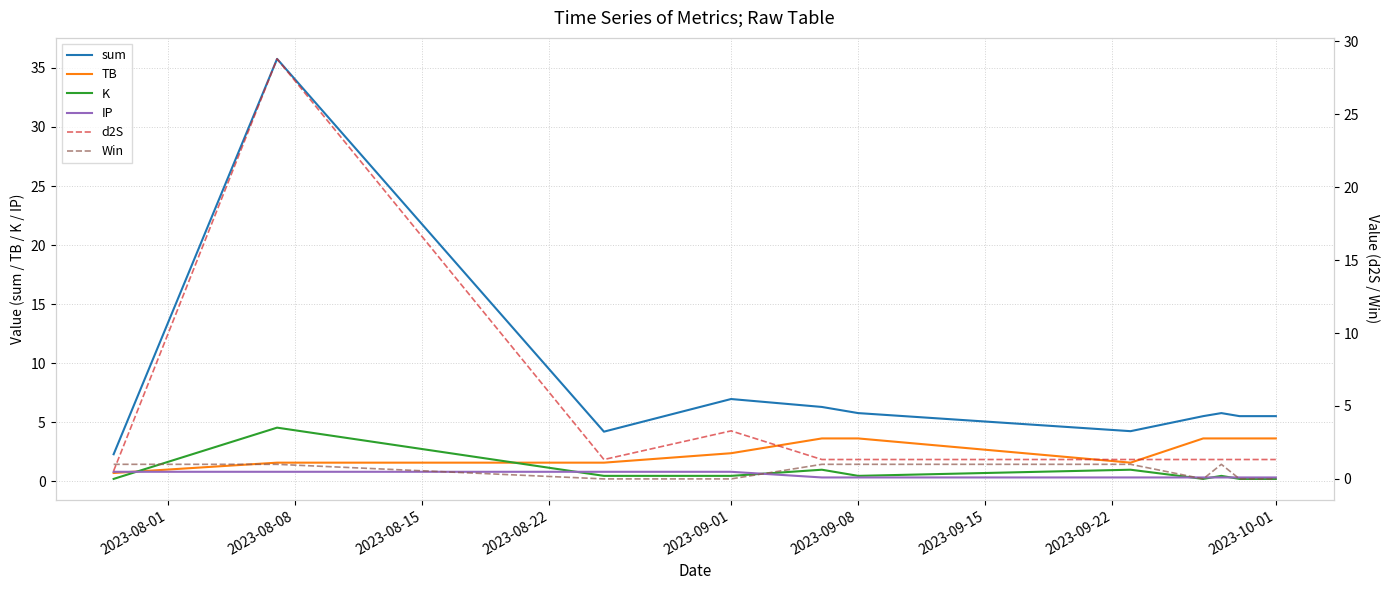

True or false: sum and K cross at least once.

False